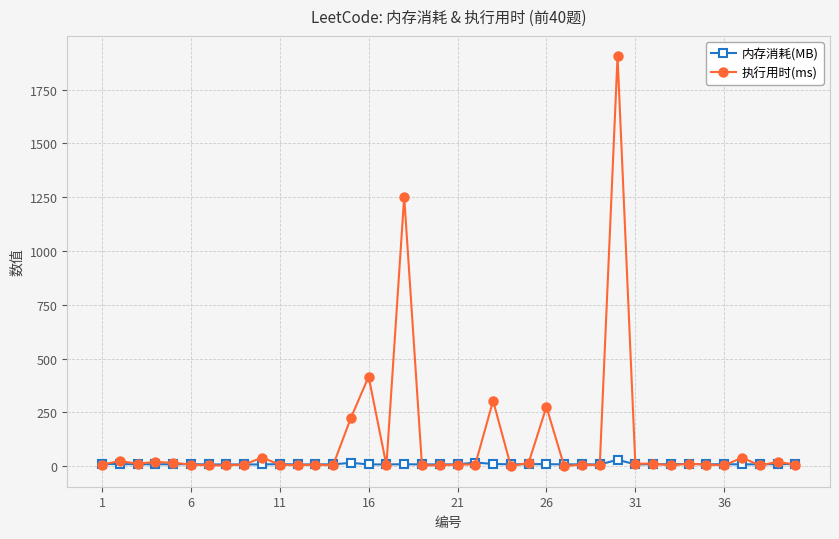

What is the value of the 内存消耗(MB) point at the 18th from the left?

9.2